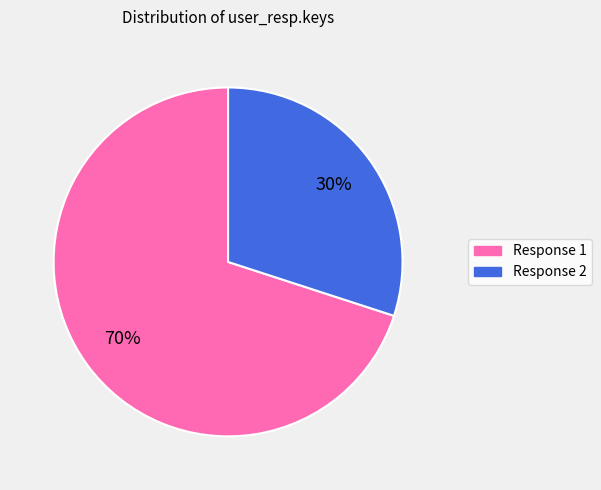

Is Response 1 the majority of the pie?

Yes